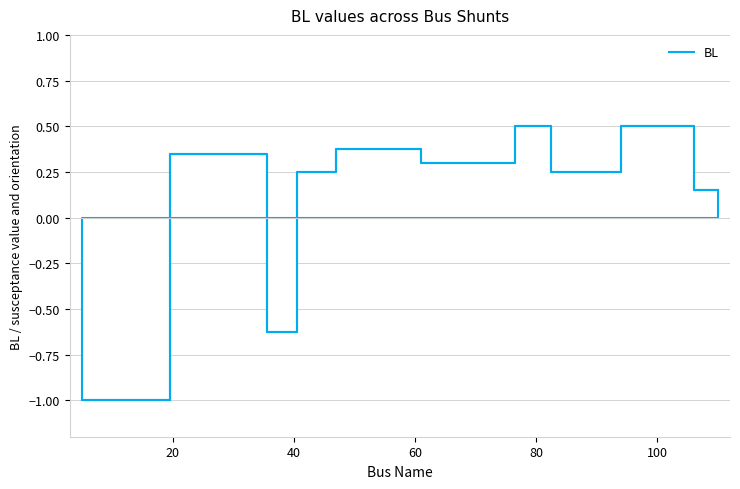

What is the difference between the maximum and minimum values?

1.5